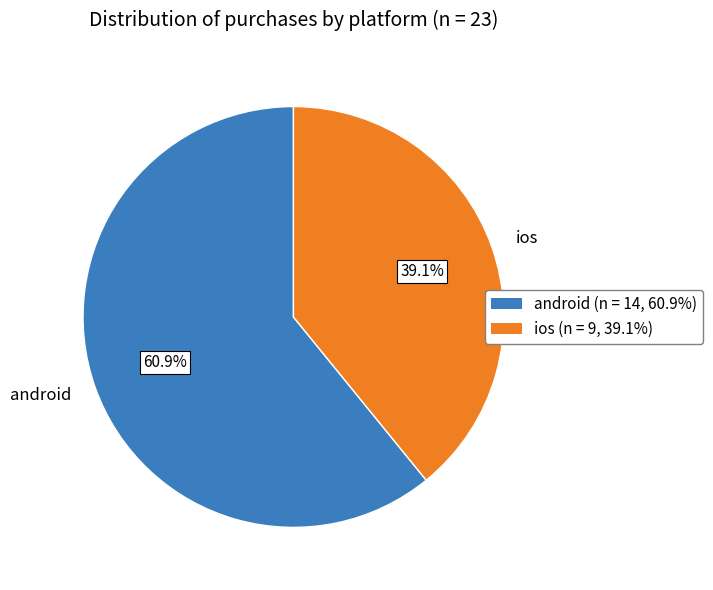

True or false: ios accounts for 26% of the total.

False